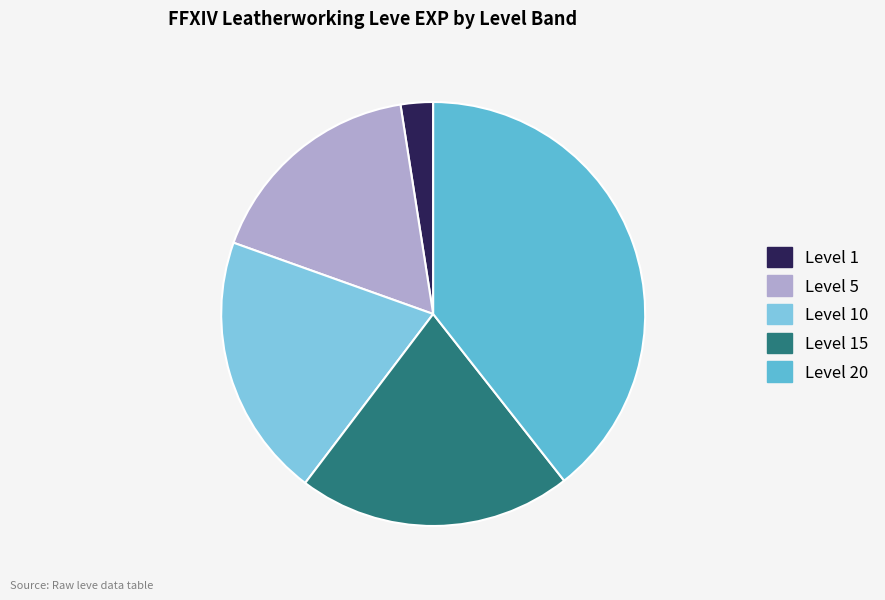

What is the smallest slice in the pie chart?

Level 1